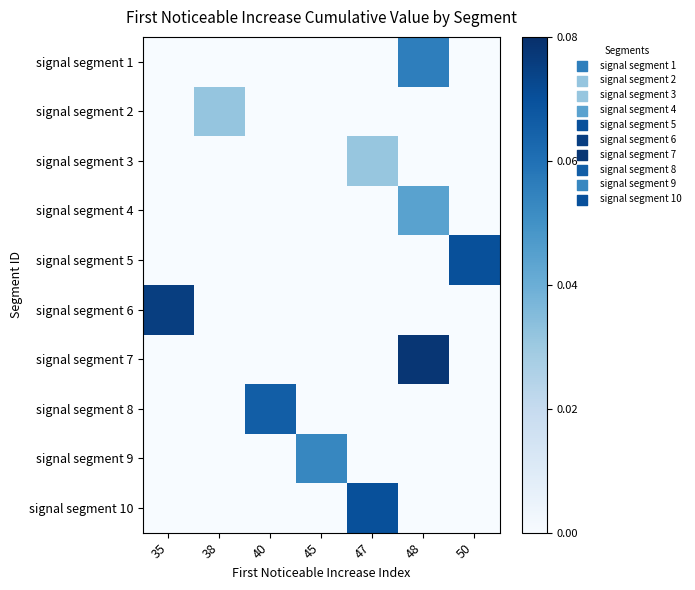

How many distinct data groups are displayed?

10